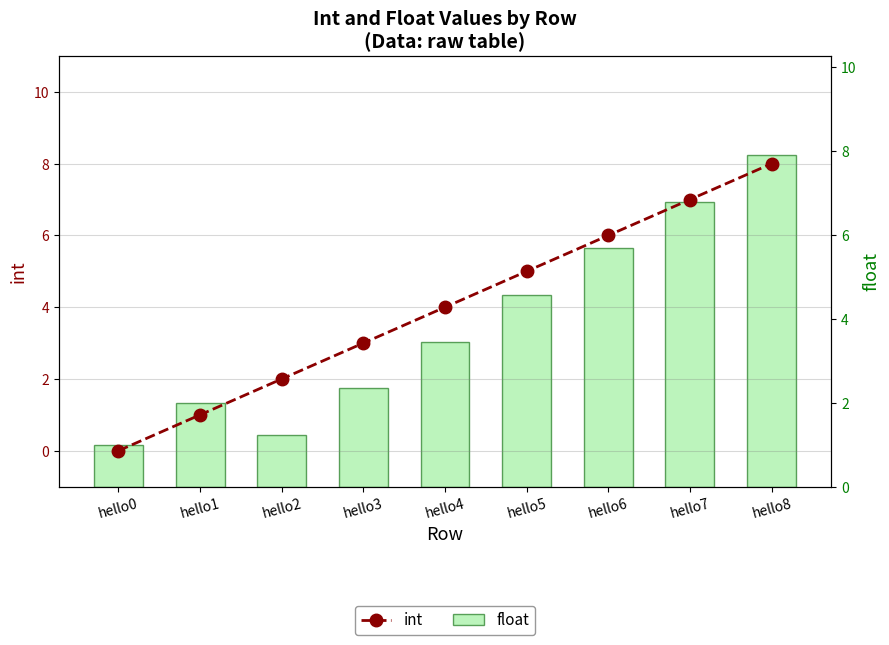

Reading right to left, list all the values displayed in this chart.

int: 8.0	7.0	6.0	5.0	4.0	3.0	2.0	1.0	0.0
float: 7.9	6.8	5.7	4.6	3.5	2.3	1.2	2.0	1.0